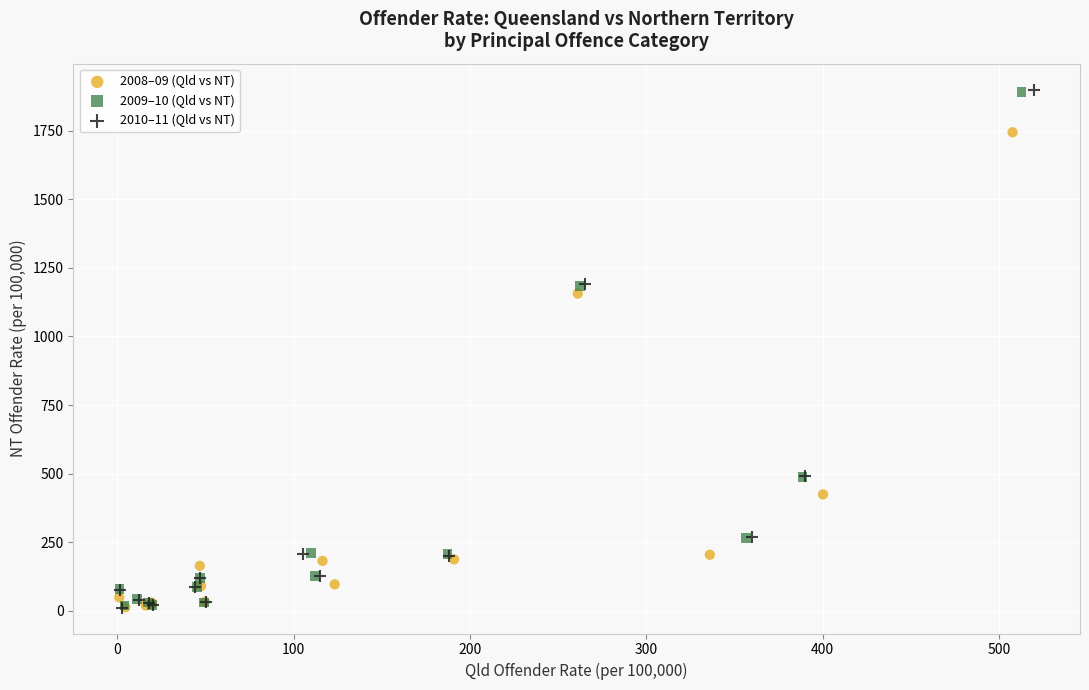

Which series has the widest spread of Y values?

2010–11 (Qld vs NT)